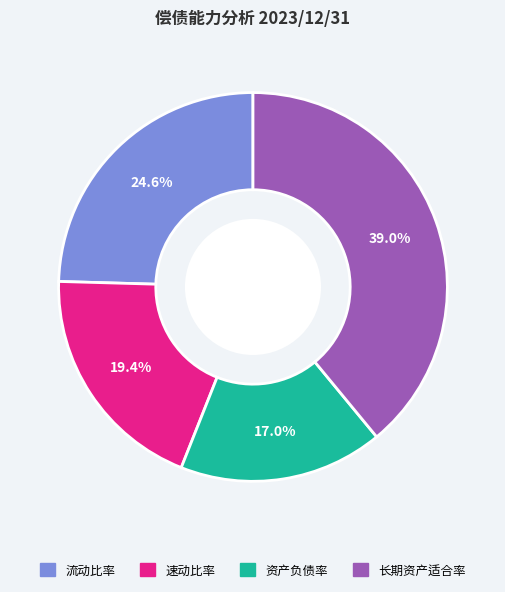

Count the number of slices in the pie.

4